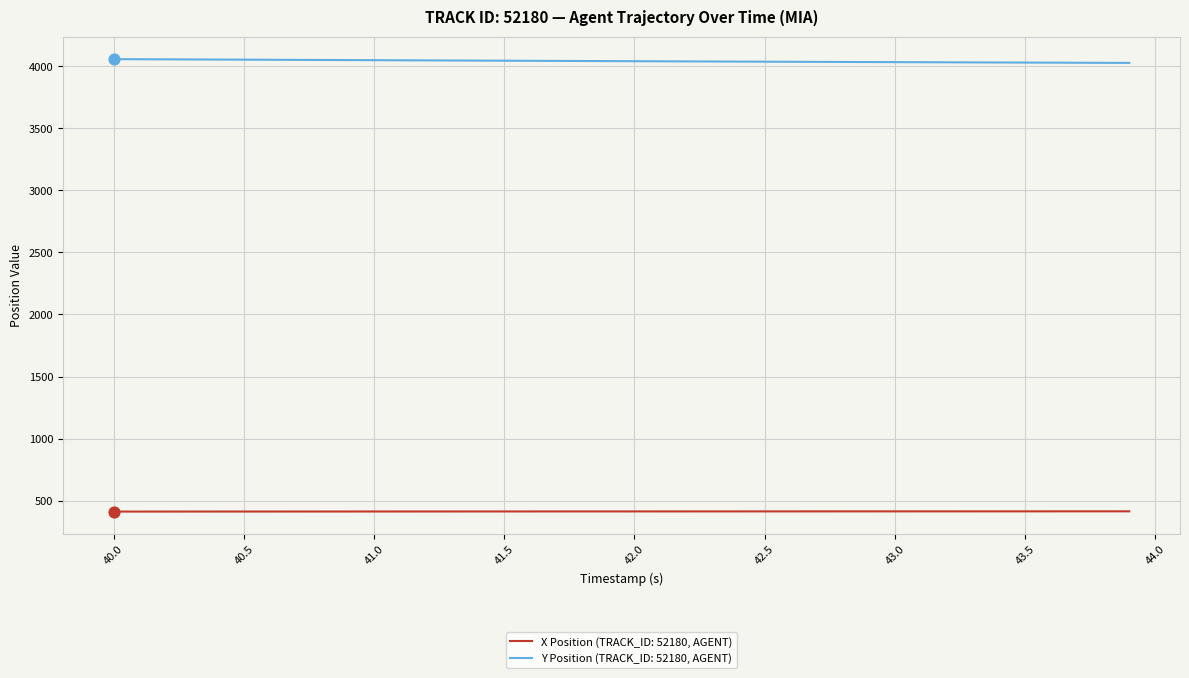

Which series has the largest total across all categories?

Y Position (TRACK_ID: 52180, AGENT)